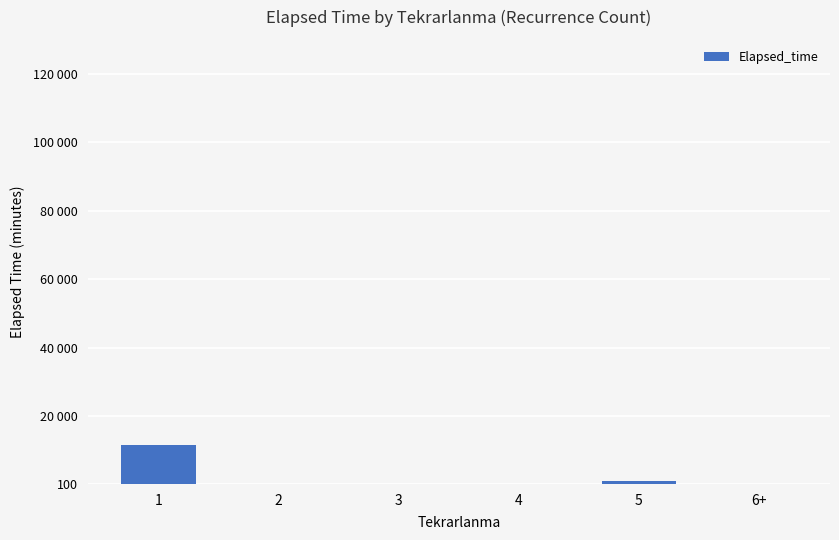

Is it true that the value at 3 is 42?

False